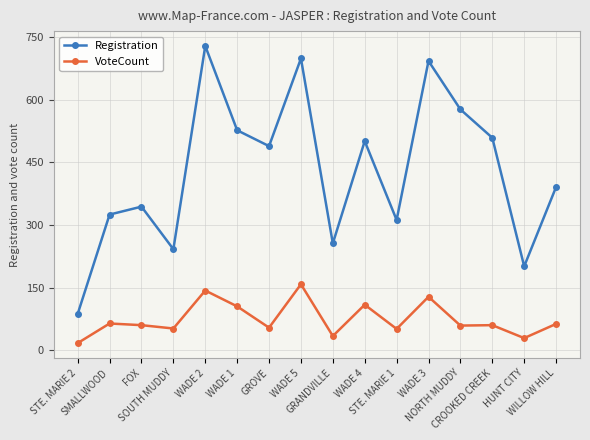

What is the smallest value displayed?

17